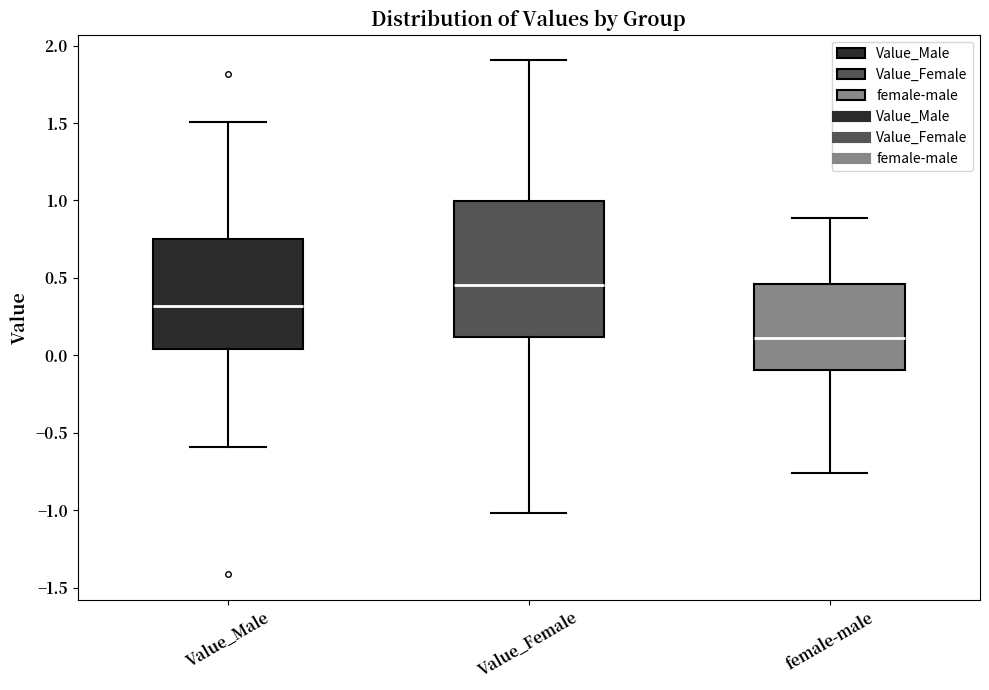

Reading left to right, transcribe this box plot: for each box, give where its median line is, the range the box spans, and where its two whiskers end, as read against the y-axis. The values are not printed on the chart, so give them approximately, as read against the axis.

Value_Male: median 0.30, box 0.05 to 0.75, whiskers -0.60 to 1.50
Value_Female: median 0.45, box 0.10 to 1.00, whiskers -1.00 to 1.90
female-male: median 0.10, box -0.10 to 0.45, whiskers -0.75 to 0.90